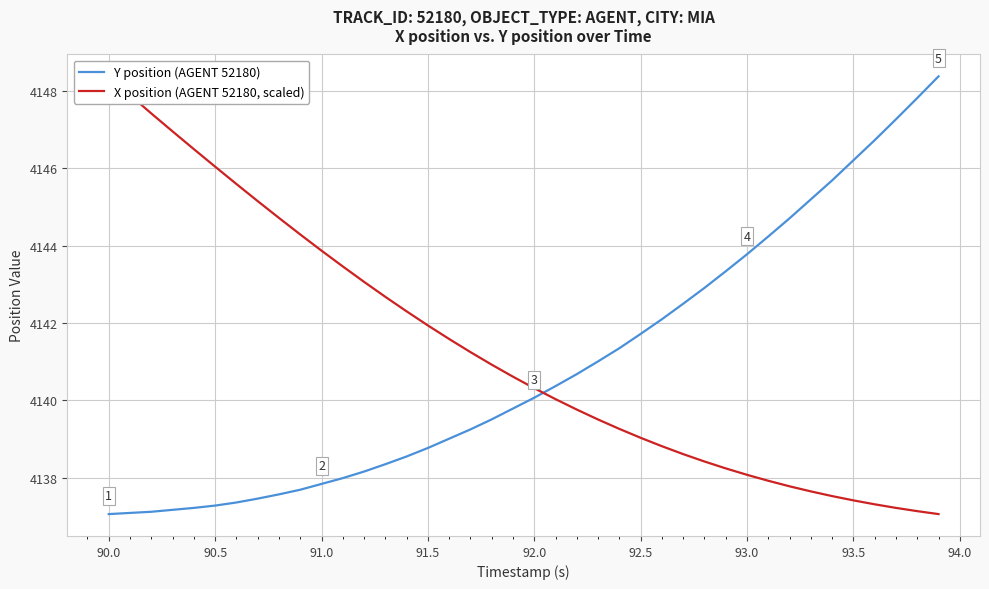

What is the highest value of the Y position (AGENT 52180) series?

4148.4